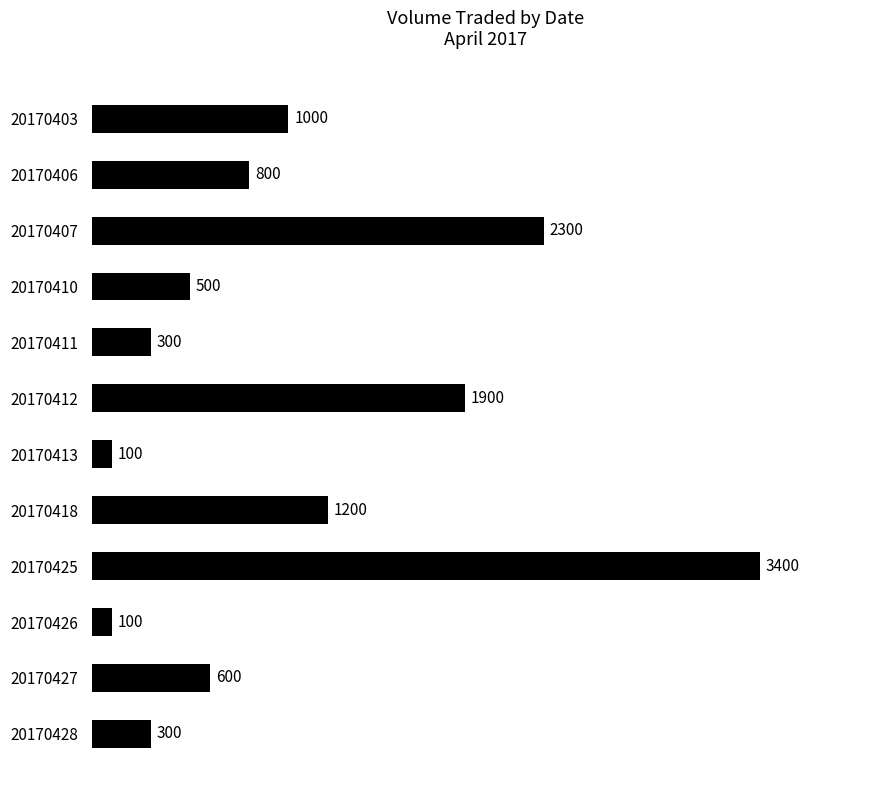

What is the value of the 12th bar from the top?

300